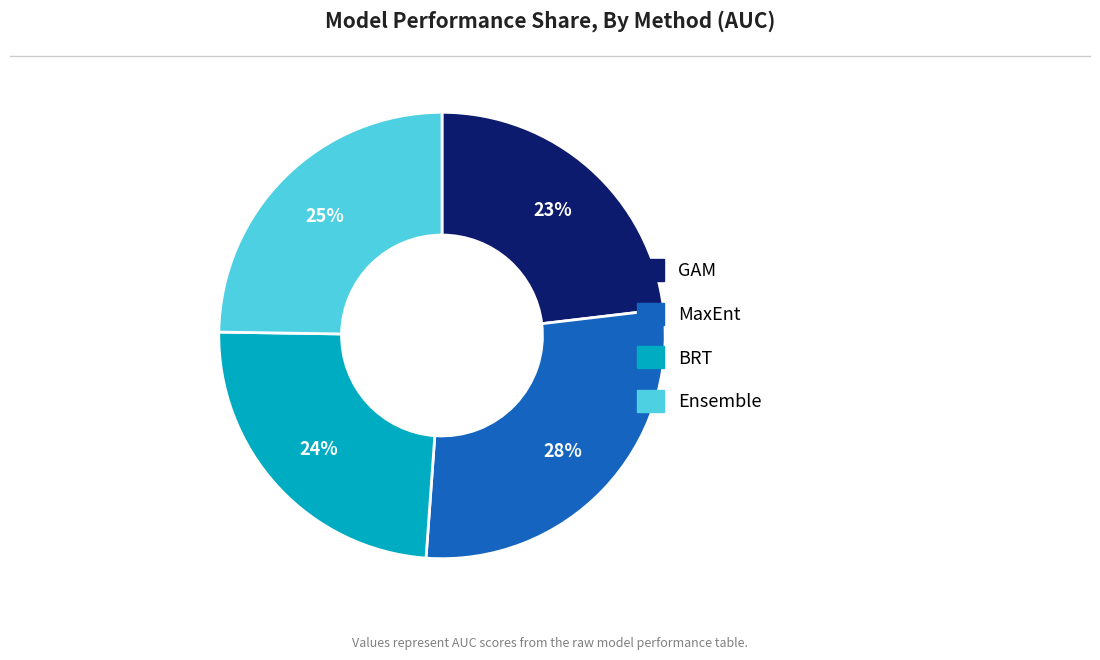

Between Ensemble and GAM, which is larger?

Ensemble